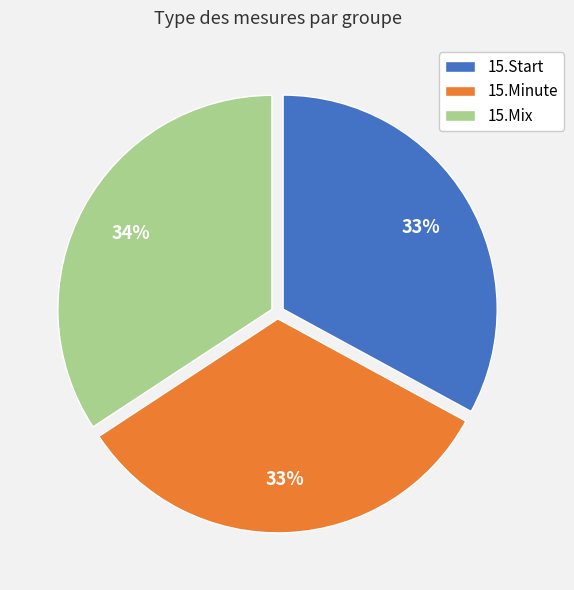

Combined, do 15.Minute and 15.Start account for over 50%?

Yes